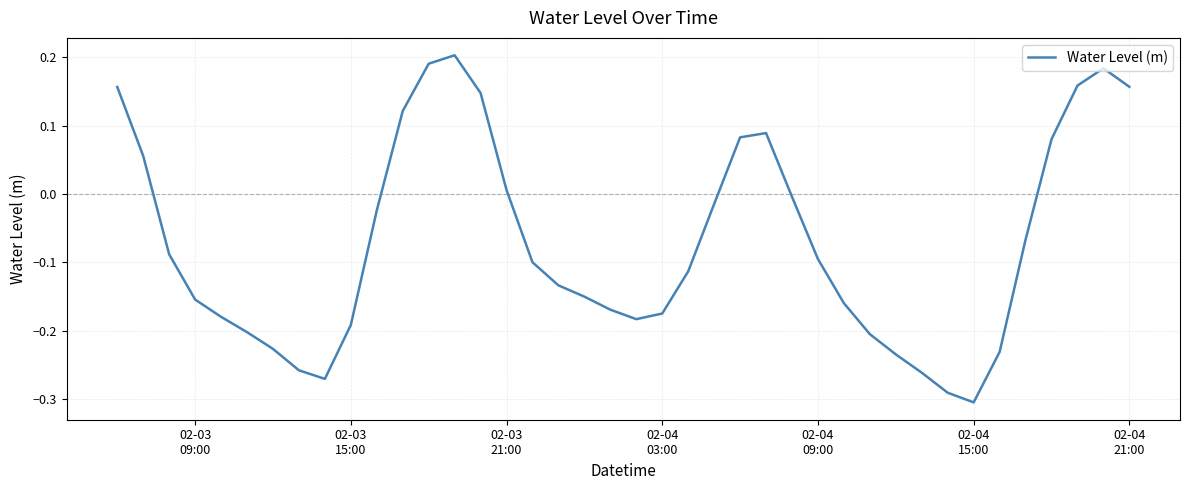

What is the difference between the maximum and minimum values?

0.5